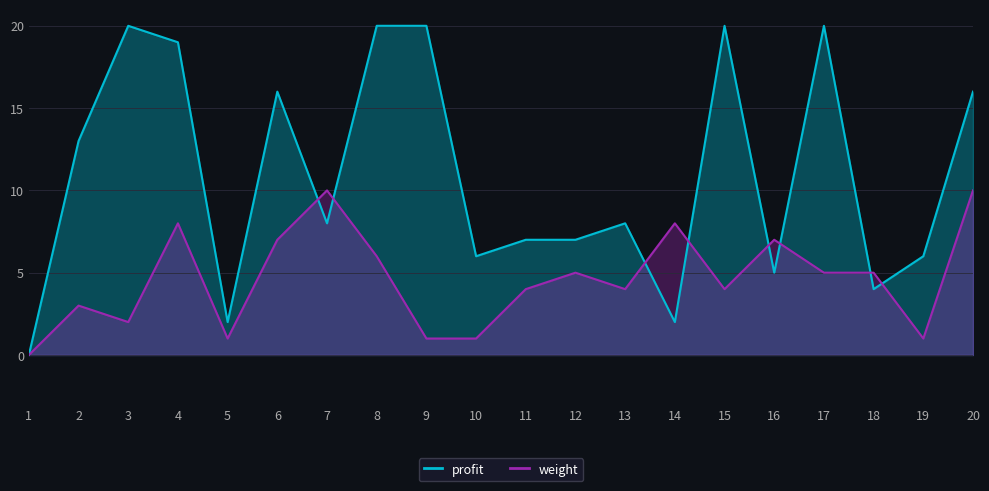

Which series ends up on top after the final intersection of profit and weight?

profit